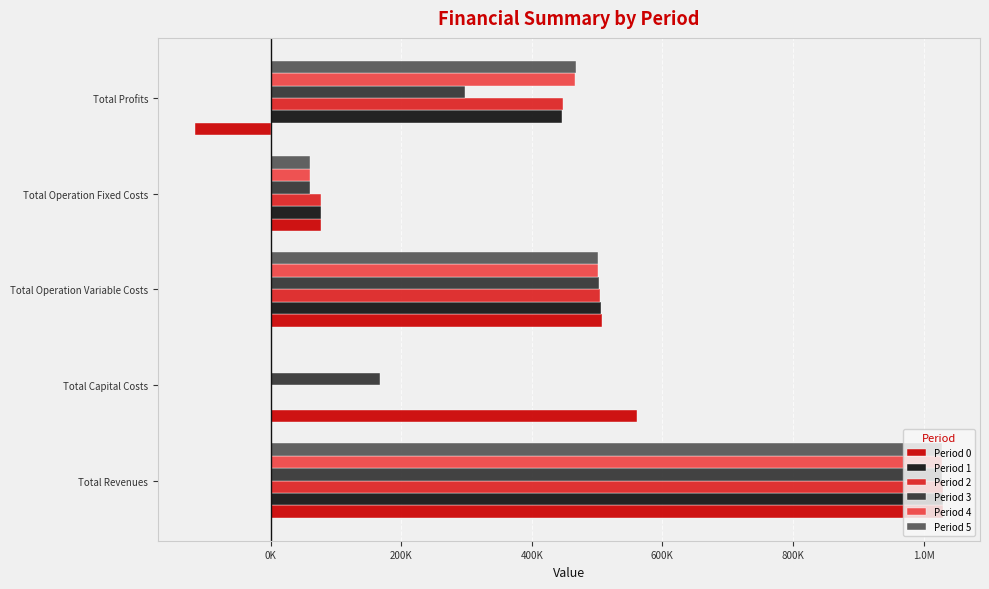

What are all the series names shown in the legend?

Period 0, Period 1, Period 2, Period 3, Period 4, Period 5